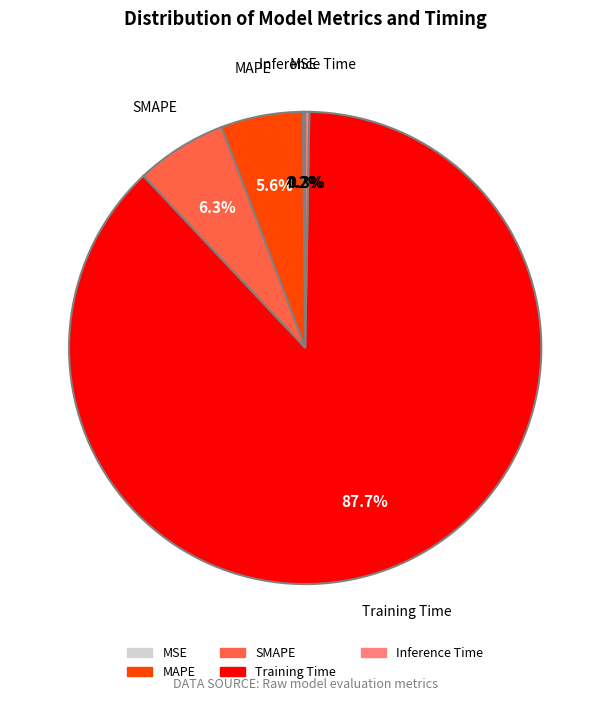

The SMAPE slice represents 6% of the pie. True or false?

True